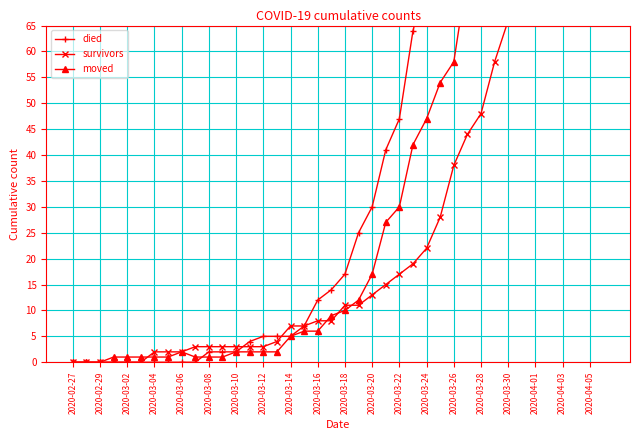

Is this an area chart (filled region under the line)?

No